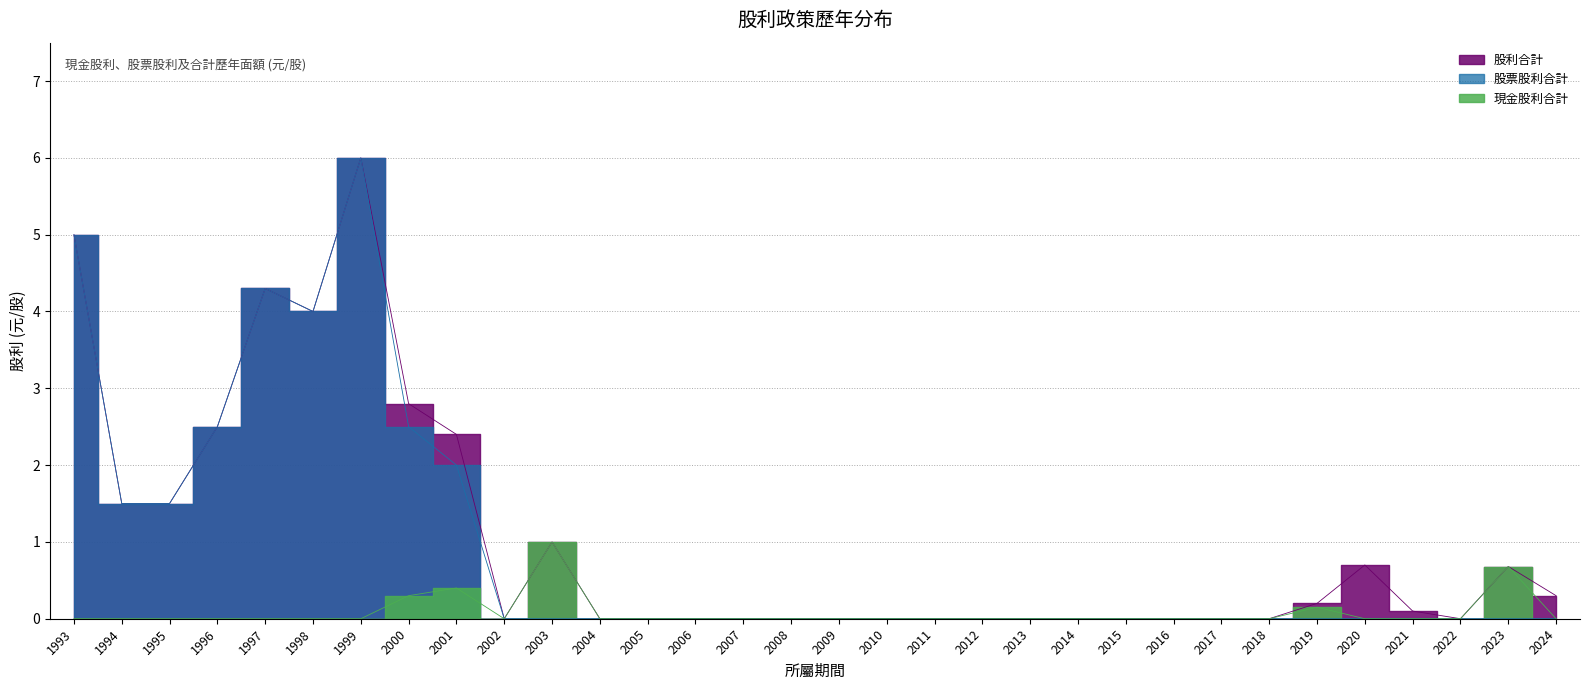

What is the sum of all 現金股利合計 values?

2.5